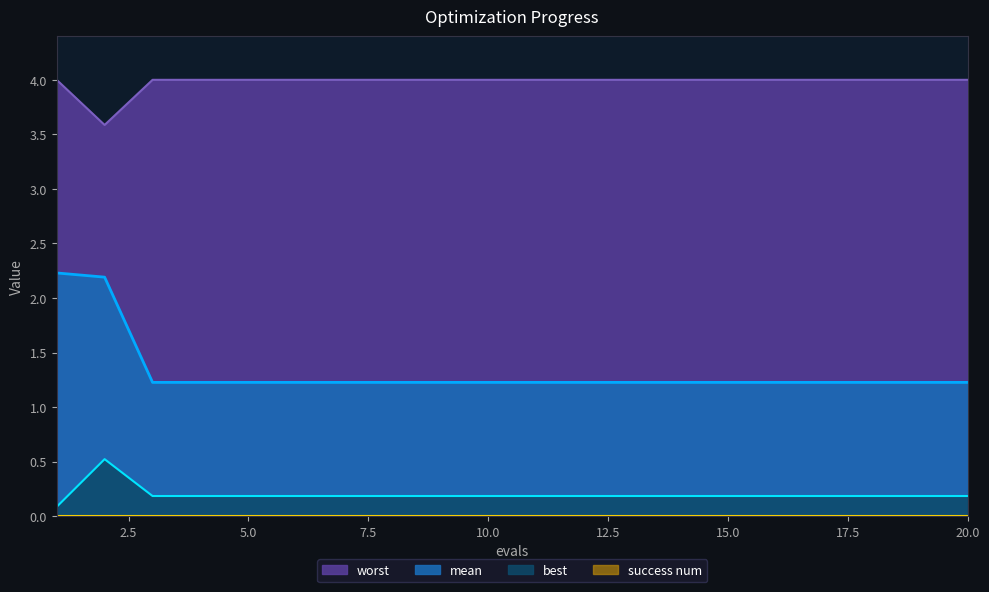

The mean series shows 2.2 at 15. True or false?

False